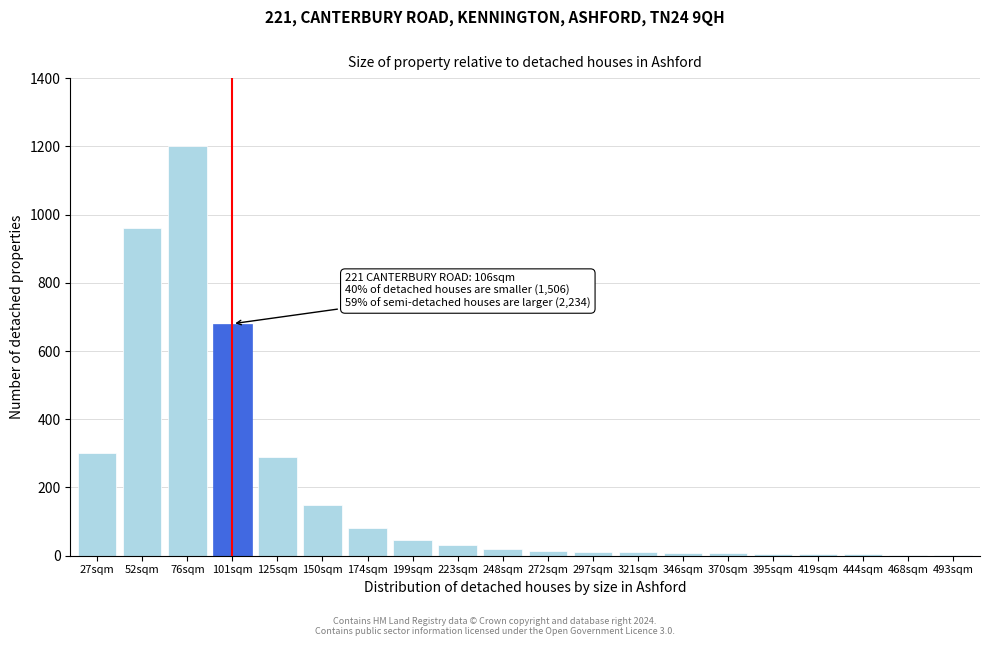

The chart shows a value of 1725 at 52sqm. True or false?

False